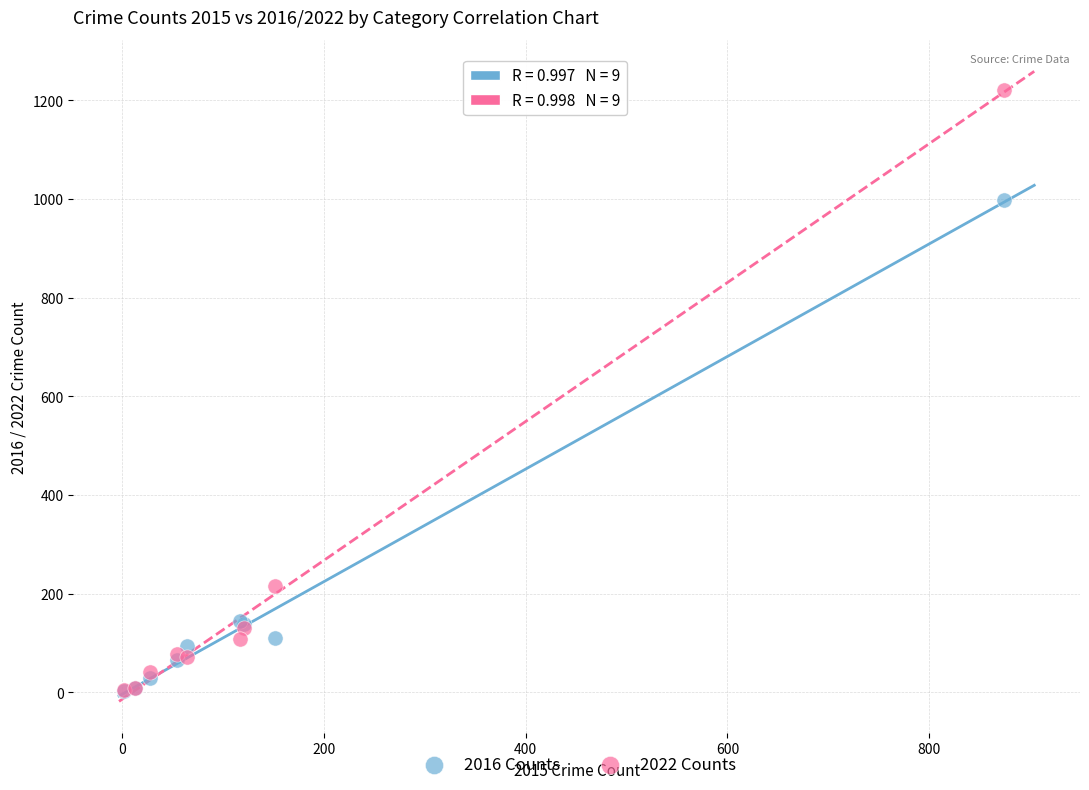

Which series has the largest Y range (max minus min)?

2022 Counts